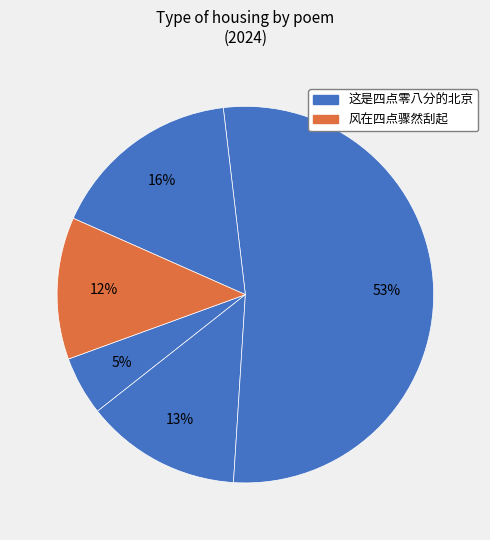

How many slices are in this pie chart?

5